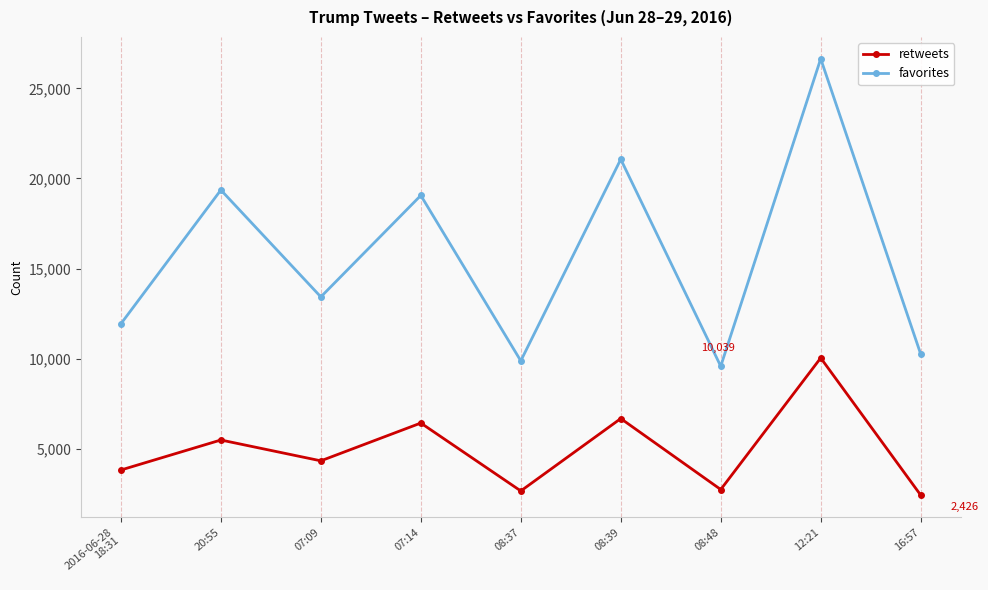

The value of favorites at 07:14 is 19059. True or false?

True